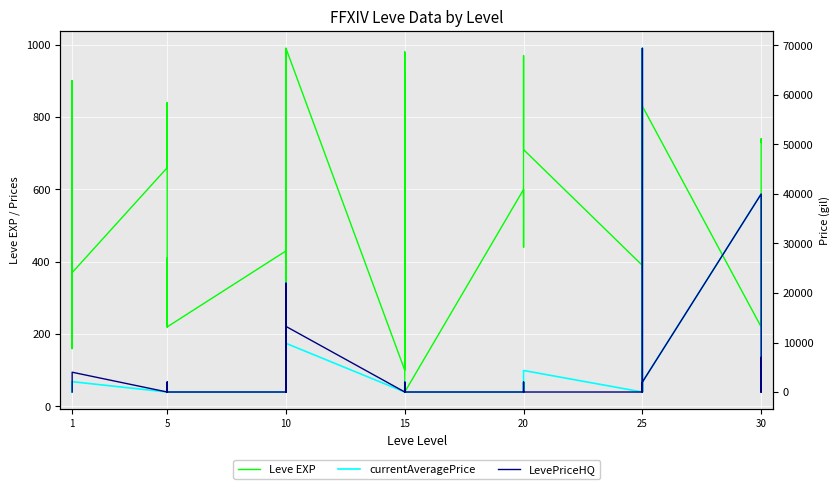

At 15, list the series in order from largest to smallest.

Leve EXP, currentAveragePrice, LevePriceHQ